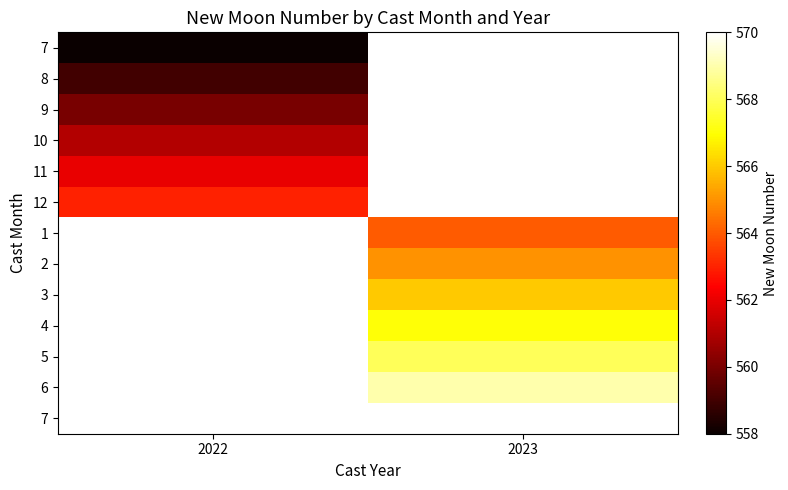

What is the difference between the highest and lowest values at 2022?

5.0